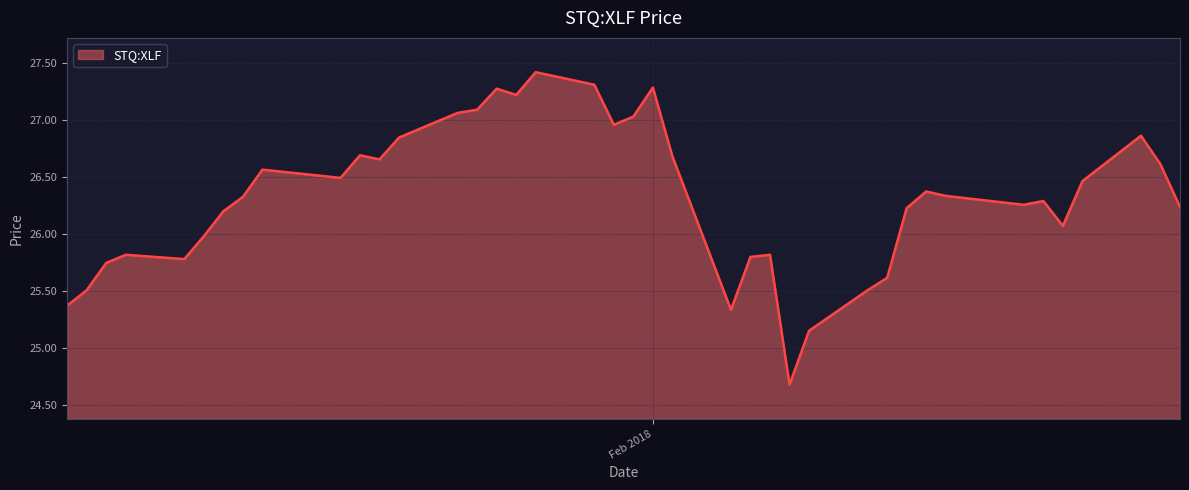

What is the smallest value displayed?

24.7